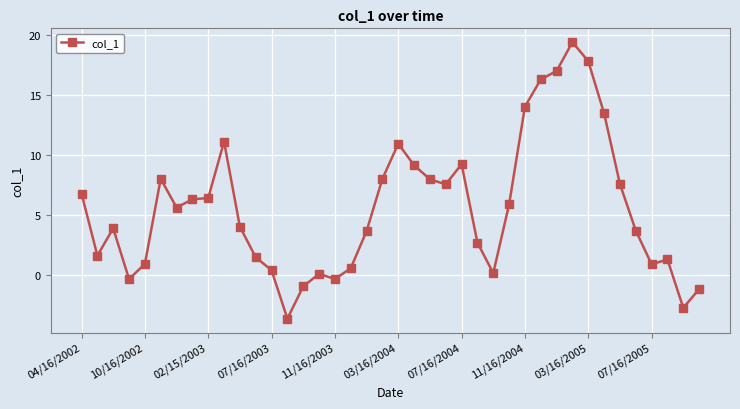

How many lines are shown in the chart?

1